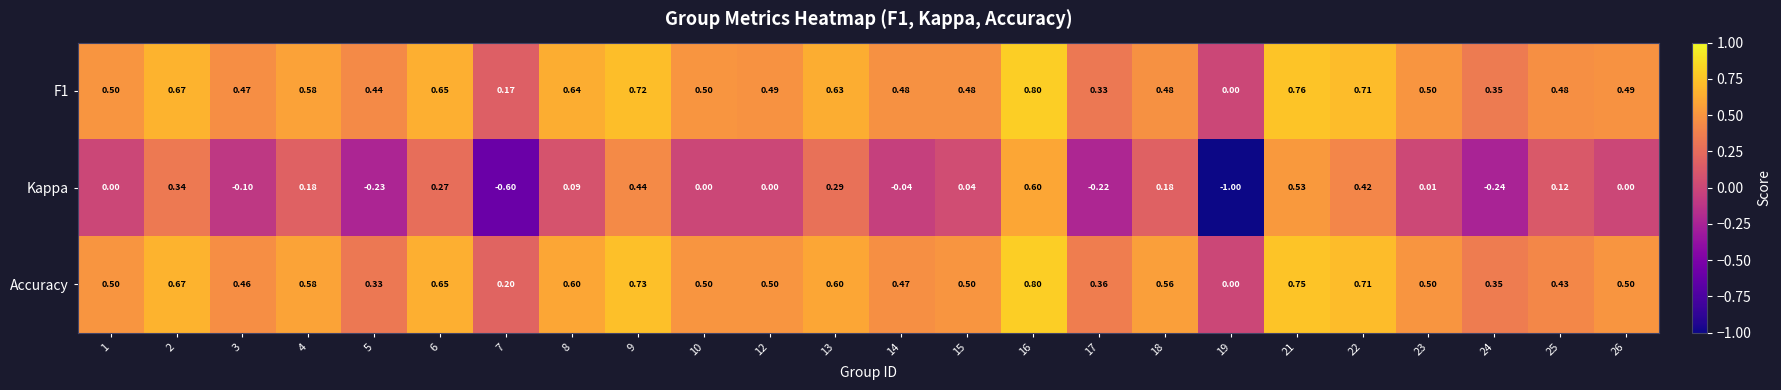

Which series has the largest range (max minus min)?

Kappa